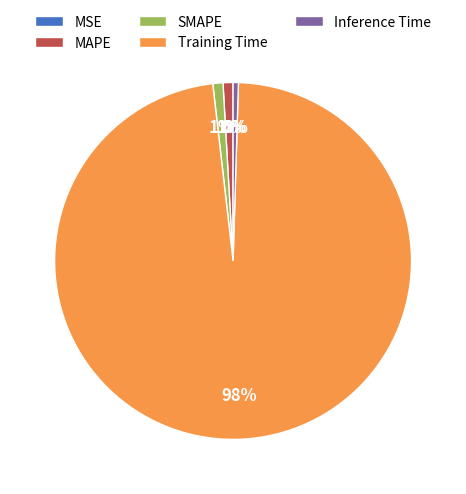

Rank the categories by value from lowest to highest.

MSE, Inference Time, MAPE, SMAPE, Training Time